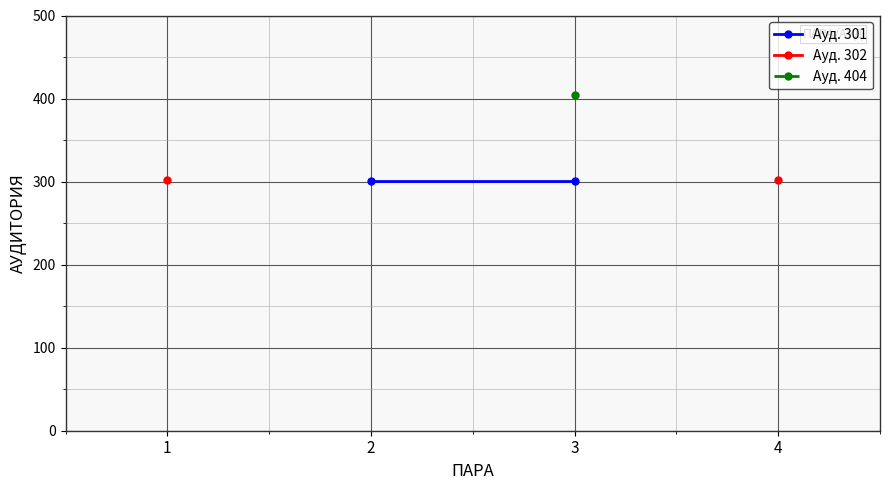

How many lines are shown in the chart?

3